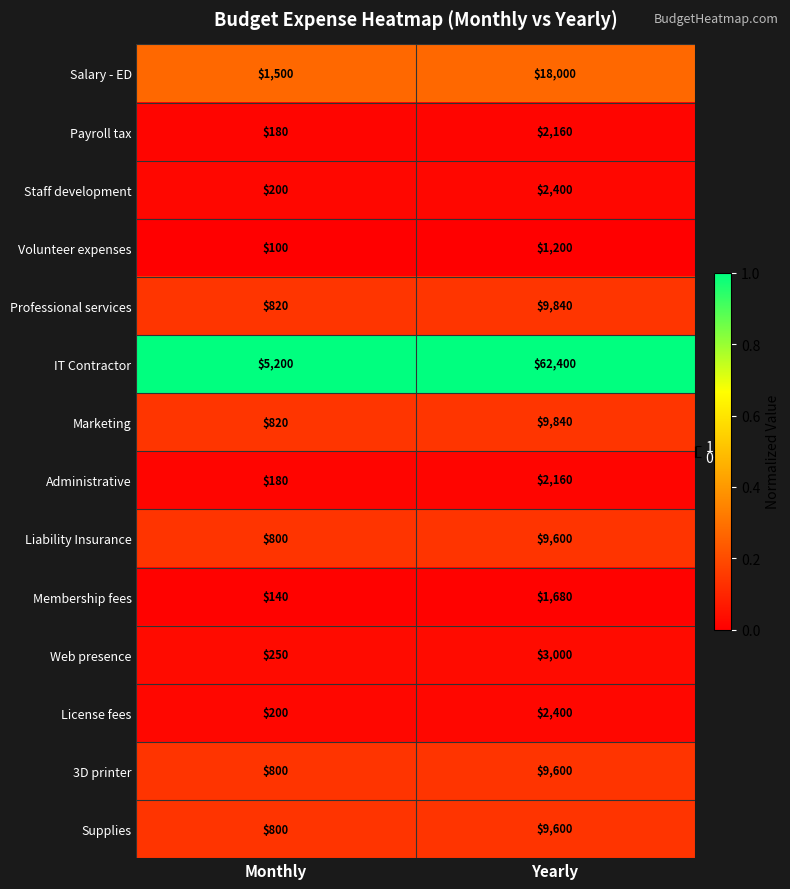

The Volunteer expenses series shows 1200 at Yearly. True or false?

True